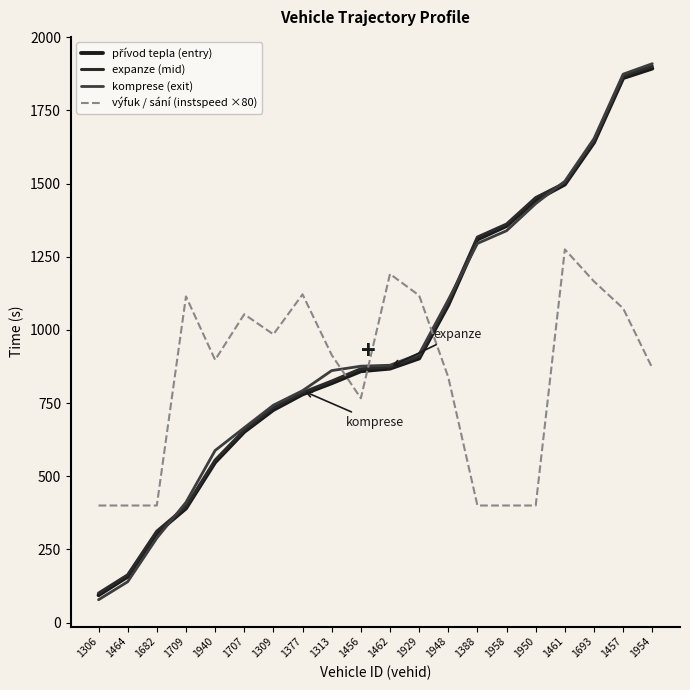

Is the value of expanze (mid) at 1309 greater than the value of výfuk / sání (instspeed ×80) at 1306?

Yes